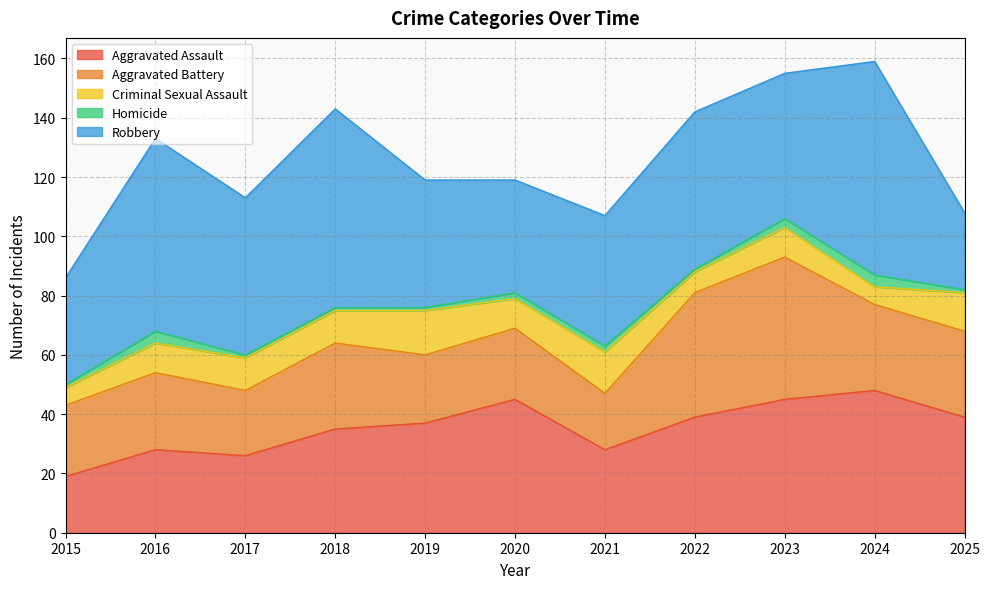

What is the difference between the maximum and minimum values in the Criminal Sexual Assault series?

9